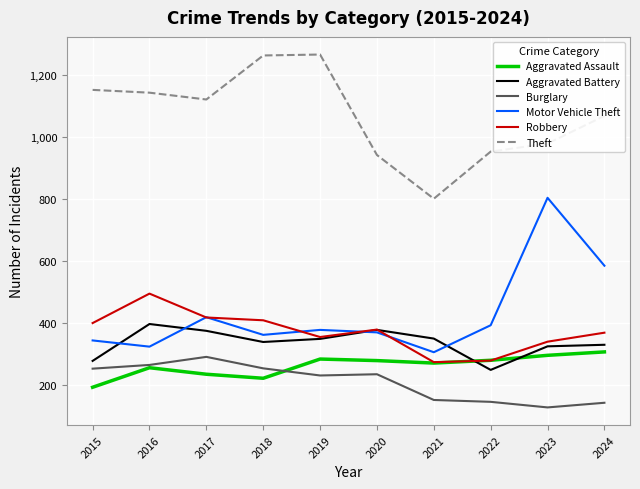

Which series has the widest spread of values?

Motor Vehicle Theft